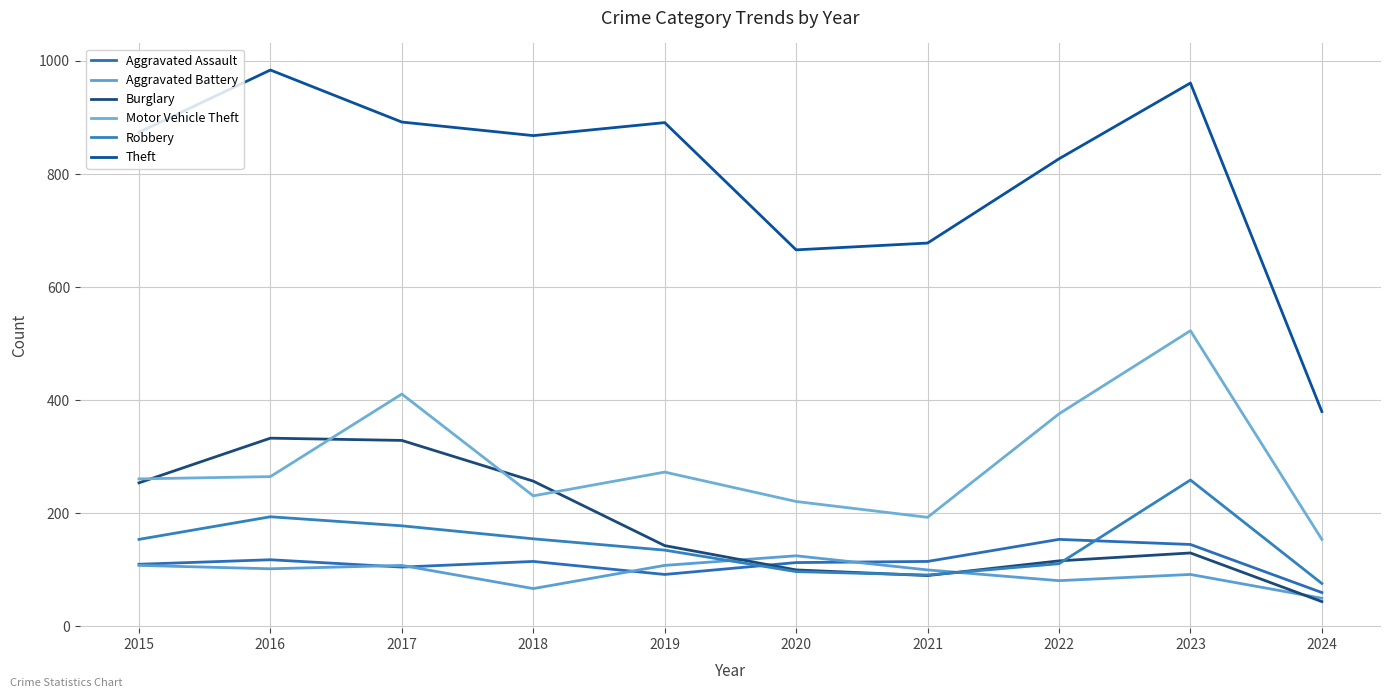

What is the difference between the highest and lowest values at 2020?

569